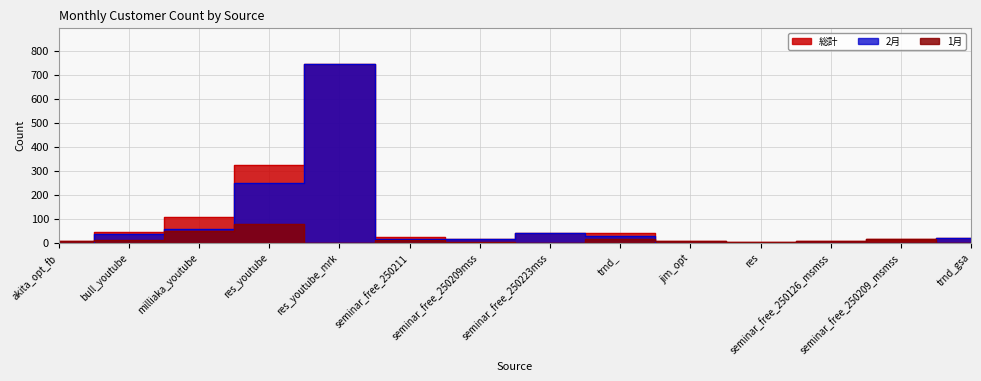

Reading left to right, extract all data points from this chart.

1月: akita_opt_fb=6	bull_youtube=10	milliaka_youtube=47	res_youtube=77	res_youtube_mrk=0	seminar_free_250211=9	seminar_free_250209mss=2	seminar_free_250223mss=0	trnd_=15	jim_opt=5	res=3	seminar_free_250126_msmss=7	seminar_free_250209_msmss=16	trnd_gsa=0
2月: akita_opt_fb=0	bull_youtube=35	milliaka_youtube=58	res_youtube=248	res_youtube_mrk=746	seminar_free_250211=15	seminar_free_250209mss=13	seminar_free_250223mss=41	trnd_=26	jim_opt=0	res=0	seminar_free_250126_msmss=0	seminar_free_250209_msmss=0	trnd_gsa=18
総計: akita_opt_fb=6	bull_youtube=45	milliaka_youtube=105	res_youtube=325	res_youtube_mrk=746	seminar_free_250211=24	seminar_free_250209mss=15	seminar_free_250223mss=41	trnd_=41	jim_opt=5	res=3	seminar_free_250126_msmss=7	seminar_free_250209_msmss=16	trnd_gsa=18